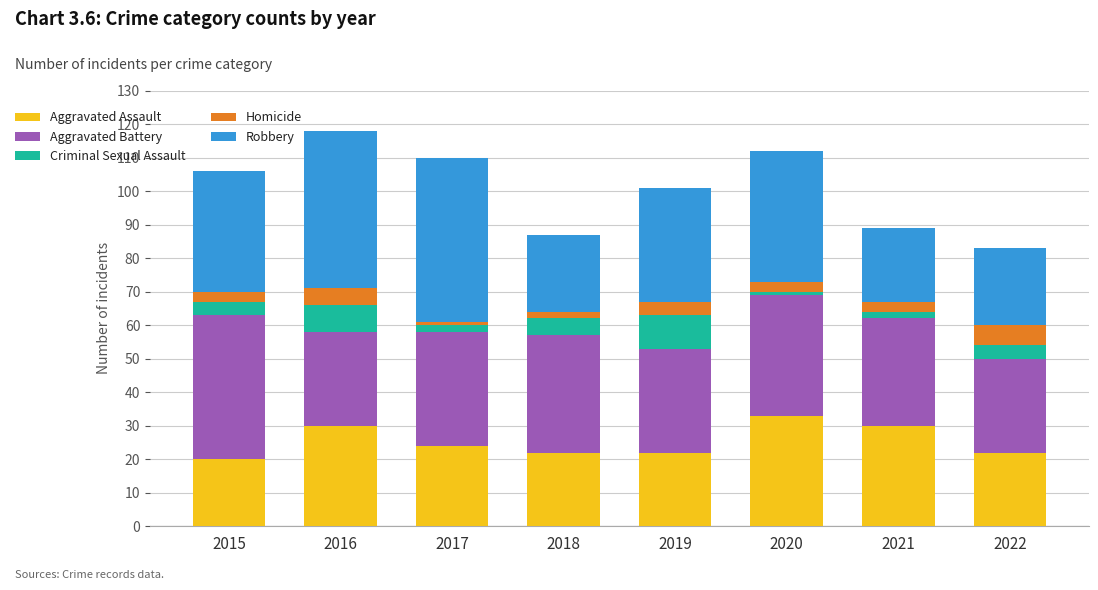

How many bars are there in total?

8